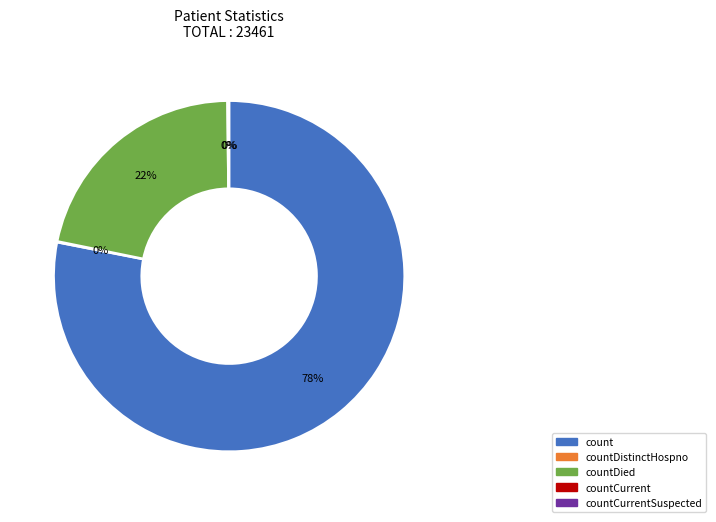

What is the majority slice?

count